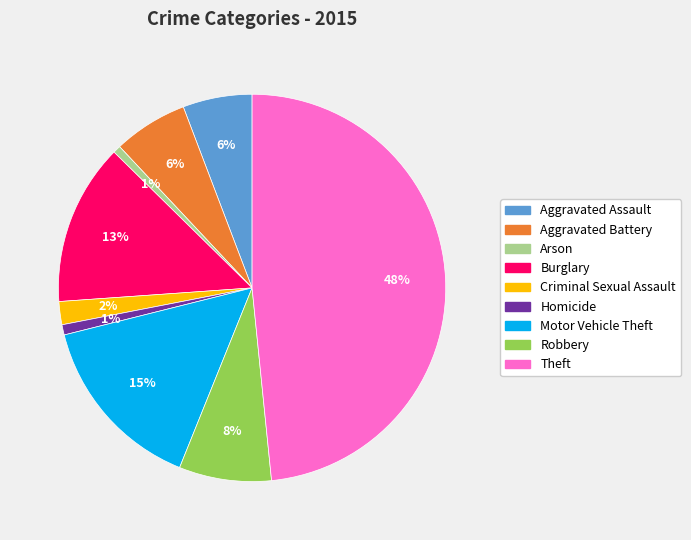

Do Theft and Motor Vehicle Theft together represent more than half of the pie?

Yes